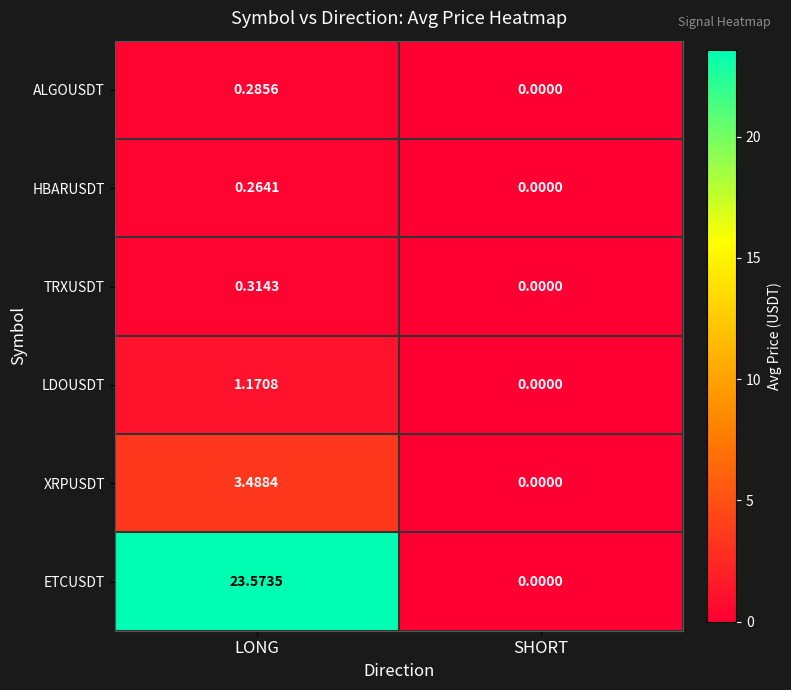

Which series has the largest range (max minus min)?

ETCUSDT